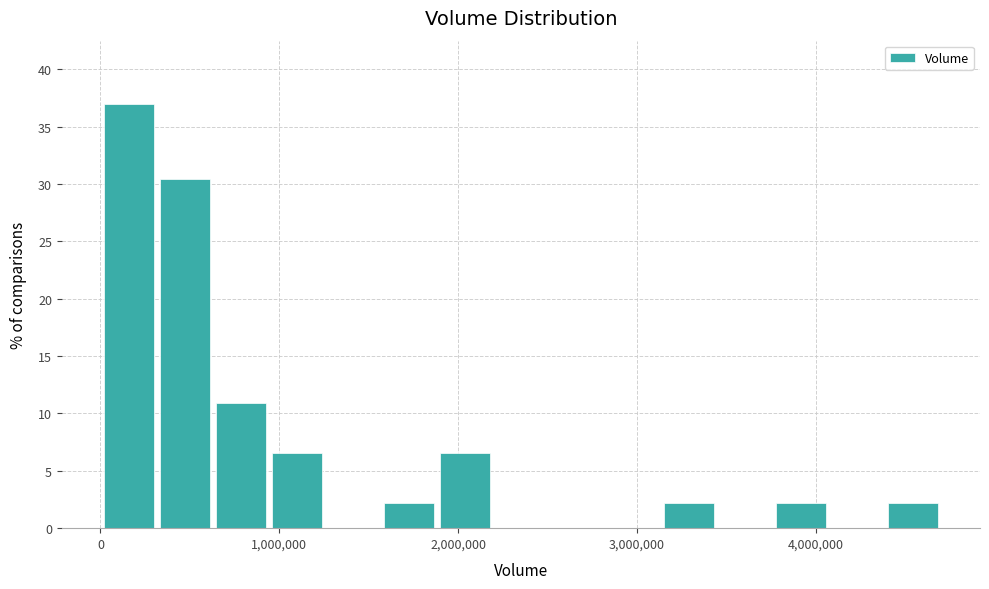

Around what value on the x-axis is the tallest bar? Give the approximate position of its centre, as read against the axis.

200000